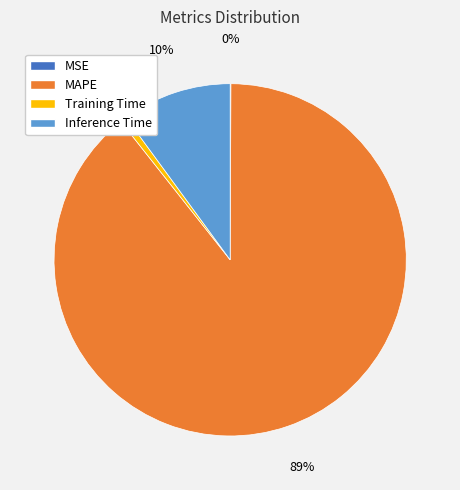

True or false: Training Time accounts for 1% of the total.

True